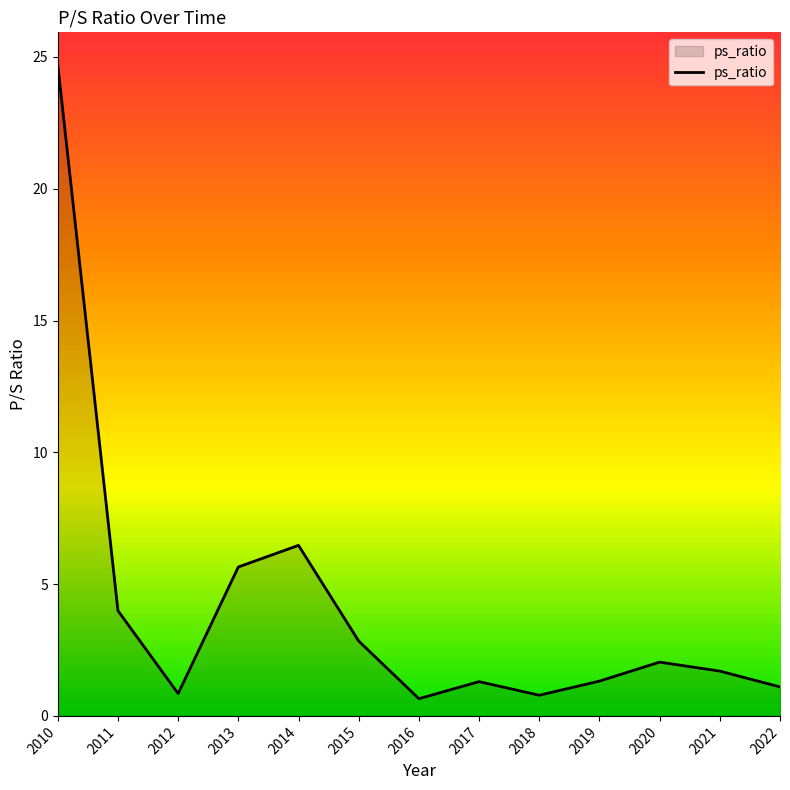

What is the difference between the second highest and second lowest values?

5.7